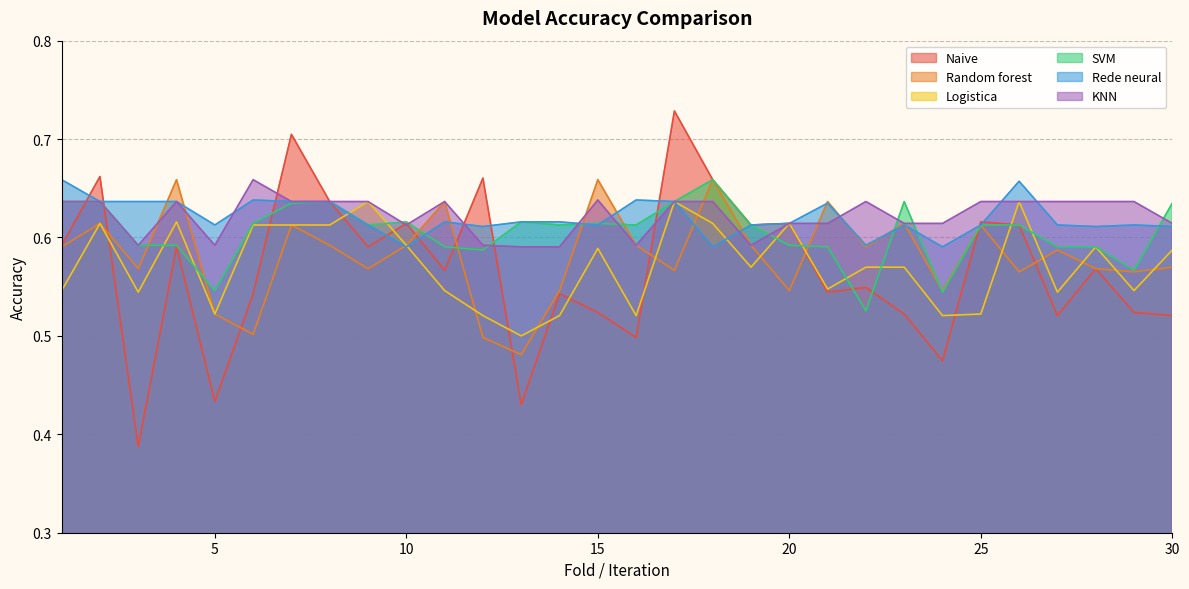

Reading left to right, what are all the values shown in this chart?

Naive: 0.6	0.7	0.4	0.6	0.4	0.5	0.7	0.6	0.6	0.6	0.6	0.7	0.4	0.5	0.5	0.5	0.7	0.7	0.6	0.6	0.5	0.5	0.5	0.5	0.6	0.6	0.5	0.6	0.5	0.5
Random forest: 0.6	0.6	0.6	0.7	0.5	0.5	0.6	0.6	0.6	0.6	0.6	0.5	0.5	0.5	0.7	0.6	0.6	0.7	0.6	0.5	0.6	0.6	0.6	0.5	0.6	0.6	0.6	0.6	0.6	0.6
Logistica: 0.5	0.6	0.5	0.6	0.5	0.6	0.6	0.6	0.6	0.6	0.5	0.5	0.5	0.5	0.6	0.5	0.6	0.6	0.6	0.6	0.5	0.6	0.6	0.5	0.5	0.6	0.5	0.6	0.5	0.6
SVM: 0.6	0.6	0.6	0.6	0.5	0.6	0.6	0.6	0.6	0.6	0.6	0.6	0.6	0.6	0.6	0.6	0.6	0.7	0.6	0.6	0.6	0.5	0.6	0.5	0.6	0.6	0.6	0.6	0.6	0.6
Rede neural: 0.7	0.6	0.6	0.6	0.6	0.6	0.6	0.6	0.6	0.6	0.6	0.6	0.6	0.6	0.6	0.6	0.6	0.6	0.6	0.6	0.6	0.6	0.6	0.6	0.6	0.7	0.6	0.6	0.6	0.6
KNN: 0.6	0.6	0.6	0.6	0.6	0.7	0.6	0.6	0.6	0.6	0.6	0.6	0.6	0.6	0.6	0.6	0.6	0.6	0.6	0.6	0.6	0.6	0.6	0.6	0.6	0.6	0.6	0.6	0.6	0.6